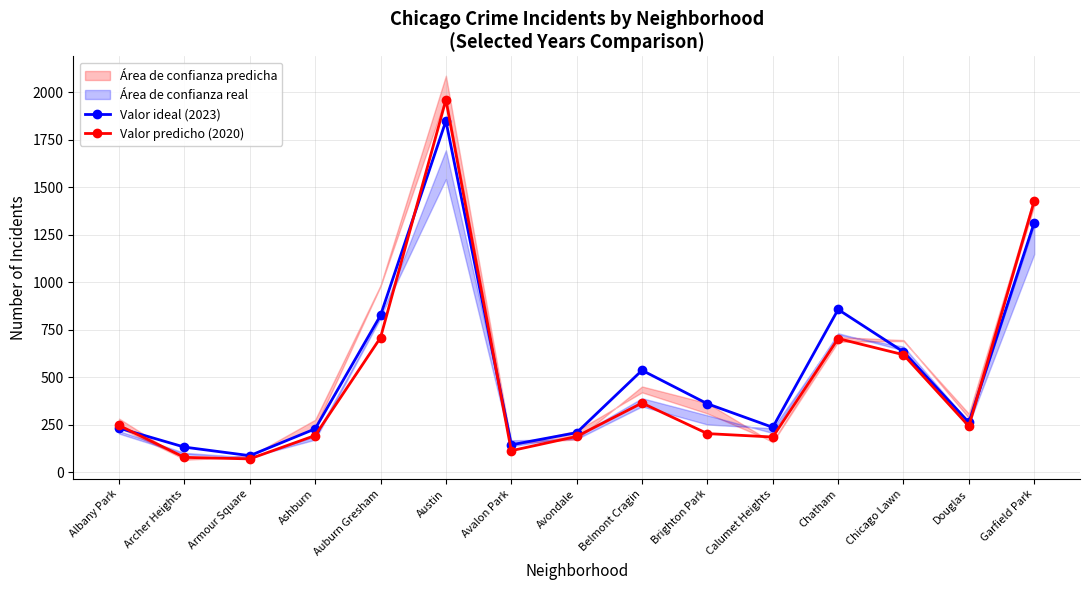

What is the value of the Valor ideal (2023) point at the 11th from the left?

236